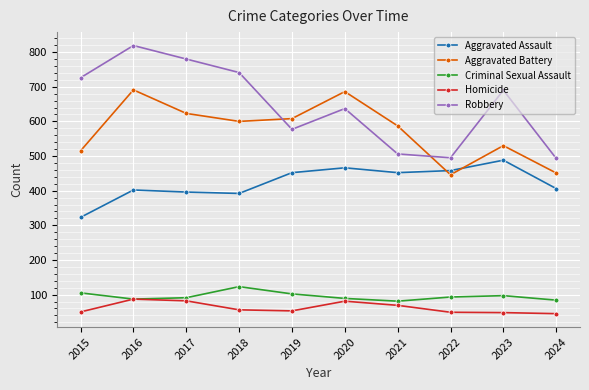

True or false: Aggravated Battery has more than 1 interior local peaks.

True